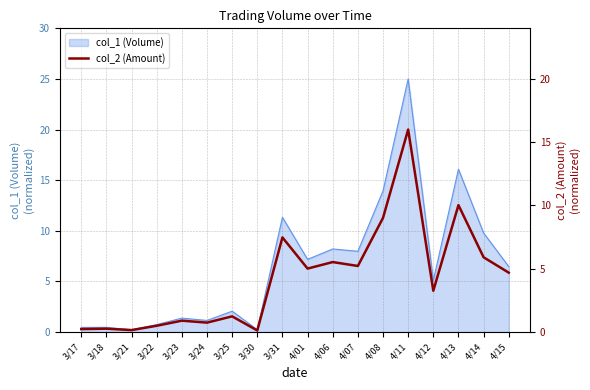

What is the value of the 8th point from the left?

0.2